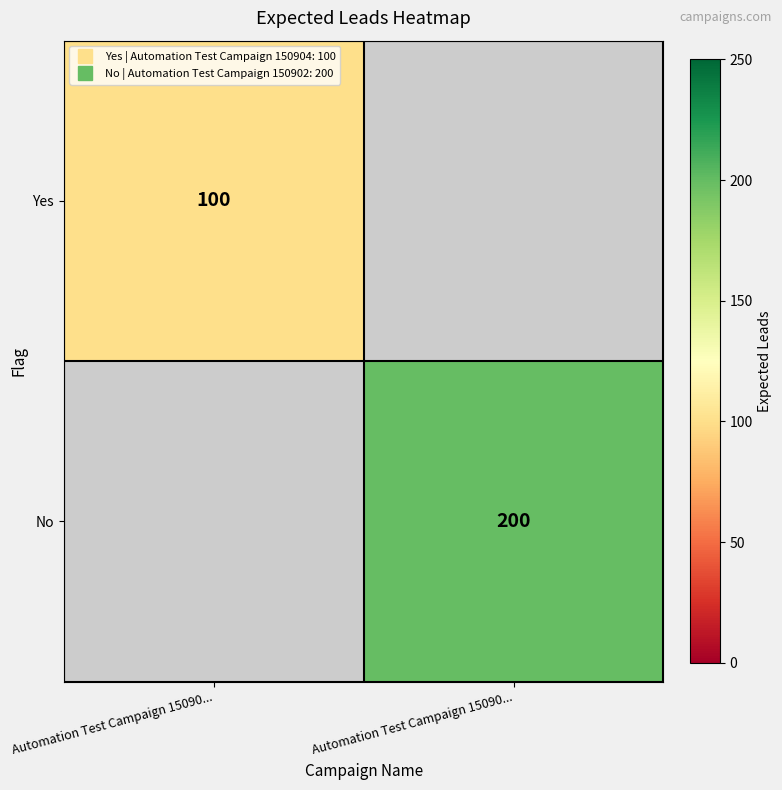

At how many categories does at least one series exceed 121?

1